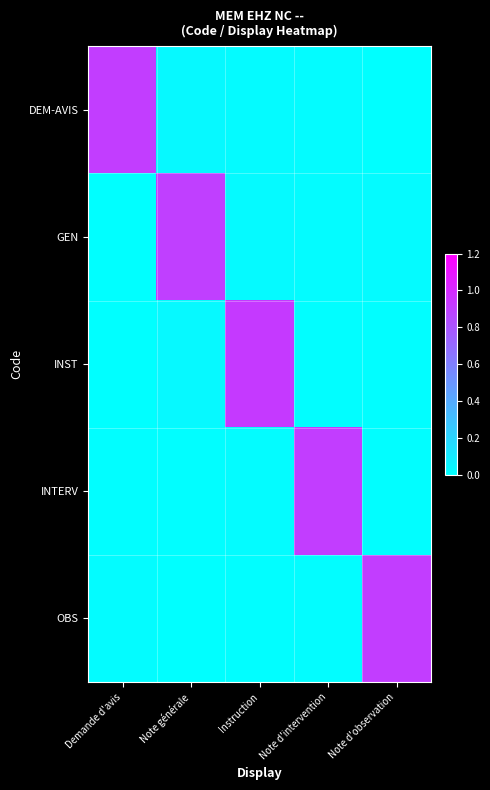

Reading right to left, what are all the values shown in this chart?

DEM-AVIS: Note d'observation=0.0	Note d'intervention=0.0	Instruction=0.0	Note générale=0.0	Demande d'avis=0.9
GEN: Note d'observation=0.0	Note d'intervention=0.0	Instruction=0.0	Note générale=0.9	Demande d'avis=0.0
INST: Note d'observation=0.0	Note d'intervention=0.0	Instruction=0.9	Note générale=0.0	Demande d'avis=0.0
INTERV: Note d'observation=0.0	Note d'intervention=0.9	Instruction=0.0	Note générale=0.0	Demande d'avis=0.0
OBS: Note d'observation=0.9	Note d'intervention=0.0	Instruction=0.0	Note générale=0.0	Demande d'avis=0.0